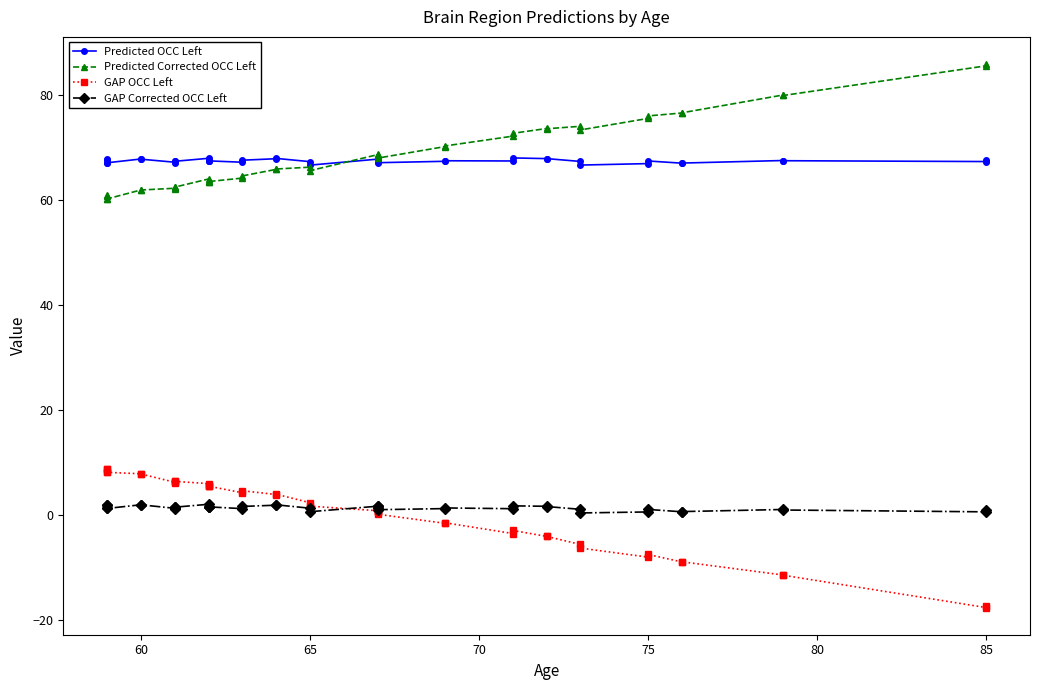

What is the difference between the maximum and minimum values in the GAP Corrected OCC Left series?

1.6